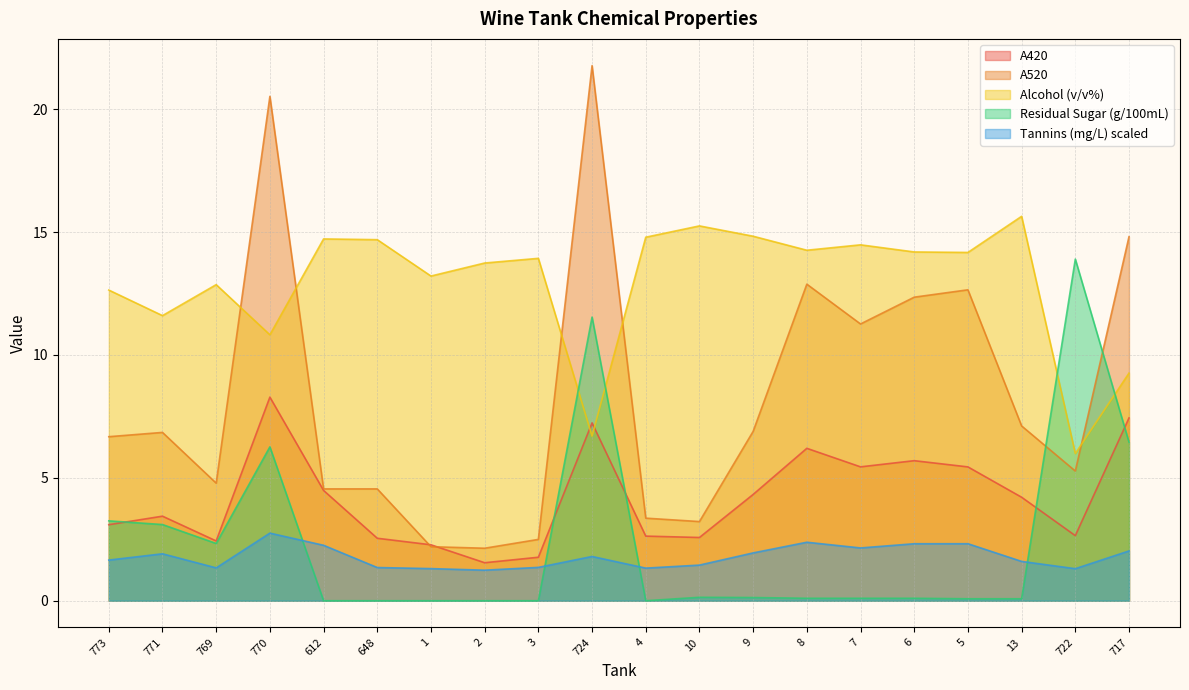

What is the label of the 4th point from the right?

5